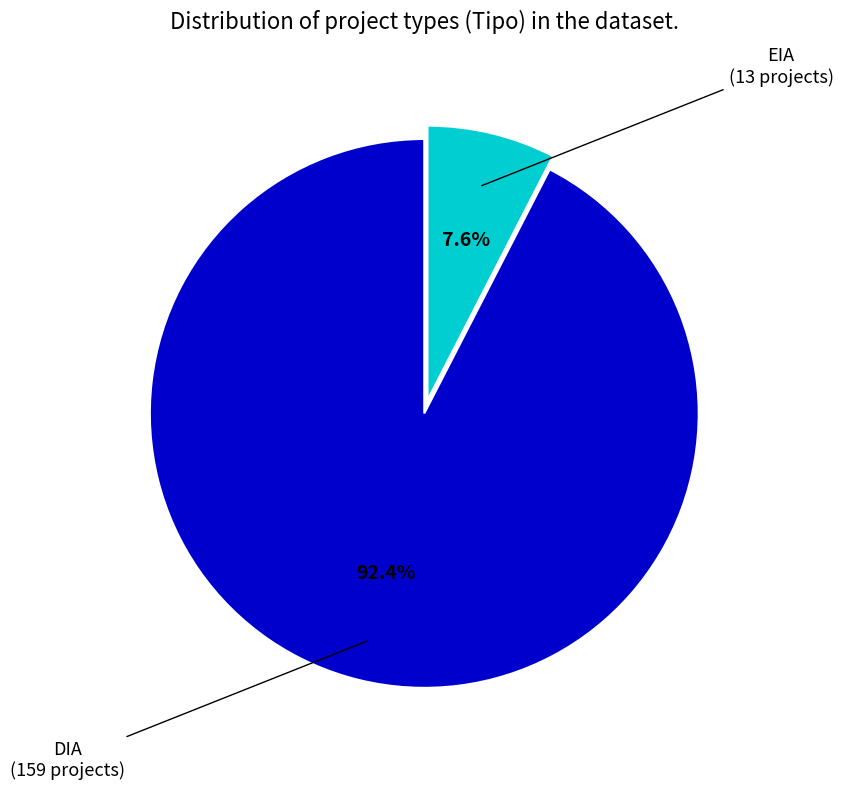

Does any single category account for the majority?

Yes